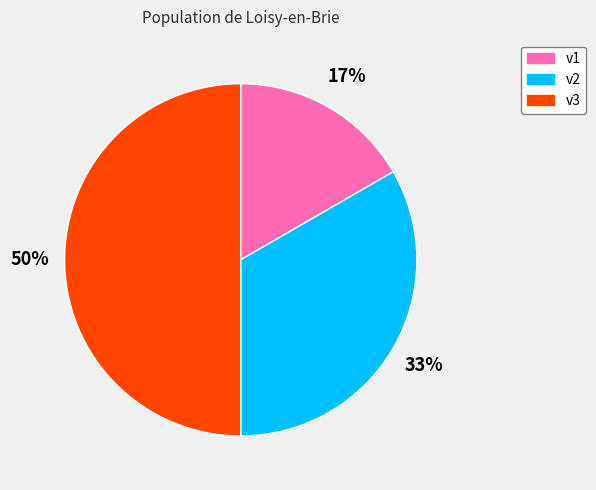

Is it true that v1 is 2% of the pie?

False